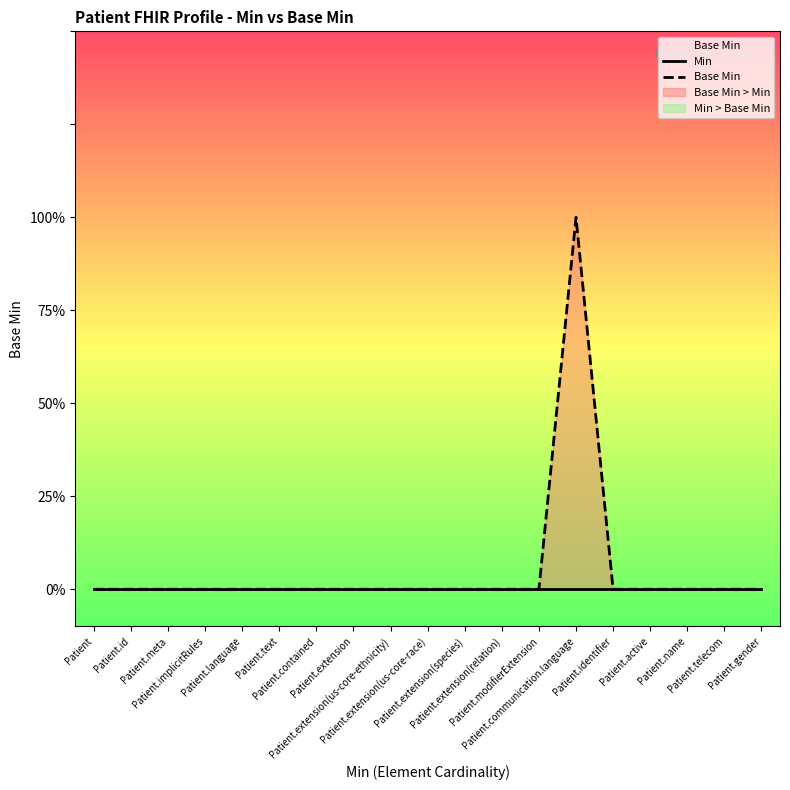

Rank the series by their maximum value, from highest to lowest.

Base Min, Min